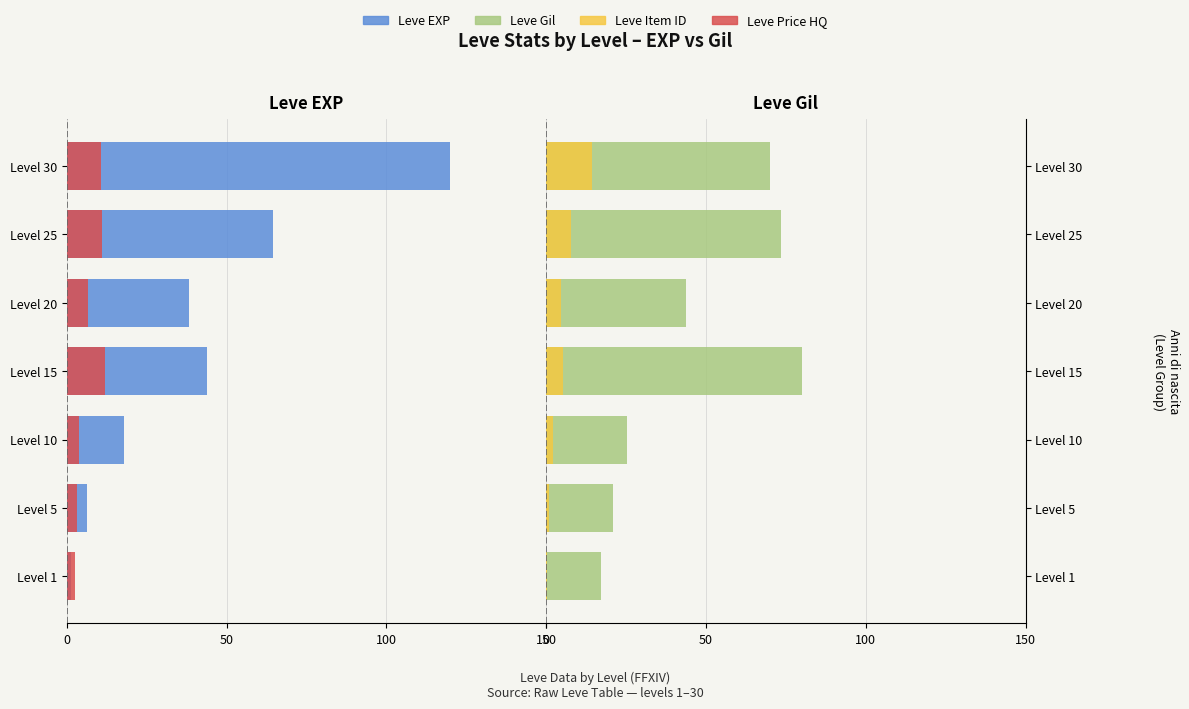

What is the difference between the maximum and minimum values in the Leve EXP series?

118.9